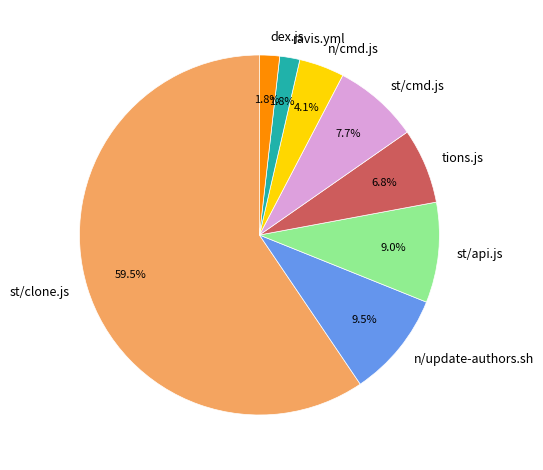

The st/clone.js slice represents 73% of the pie. True or false?

False